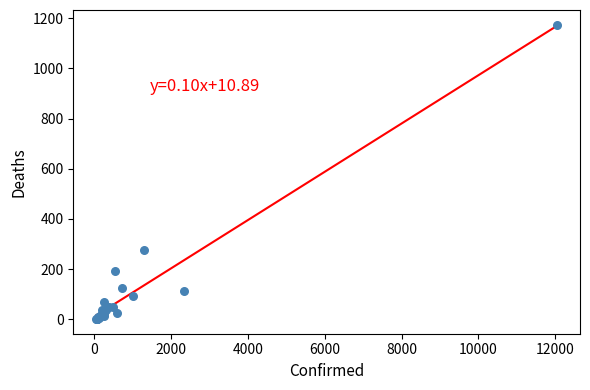

What Y value in the scatter plot is closest to 587?

278